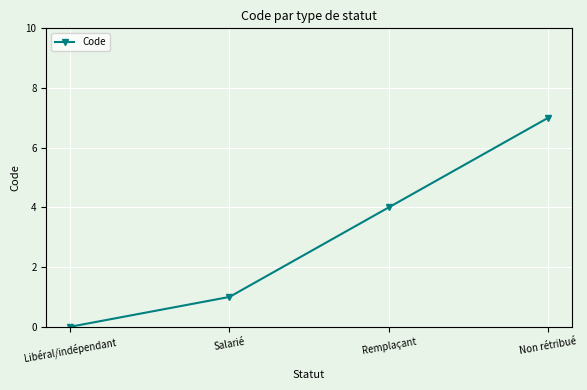

What is the maximum value shown in the chart?

7